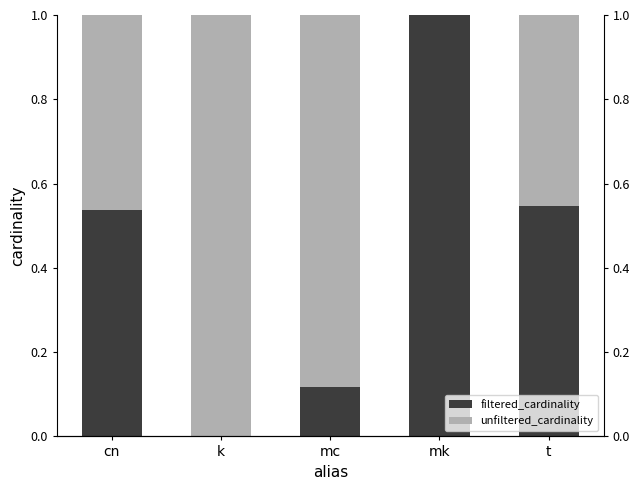

What is the label of the 3rd bar from the left?

mc